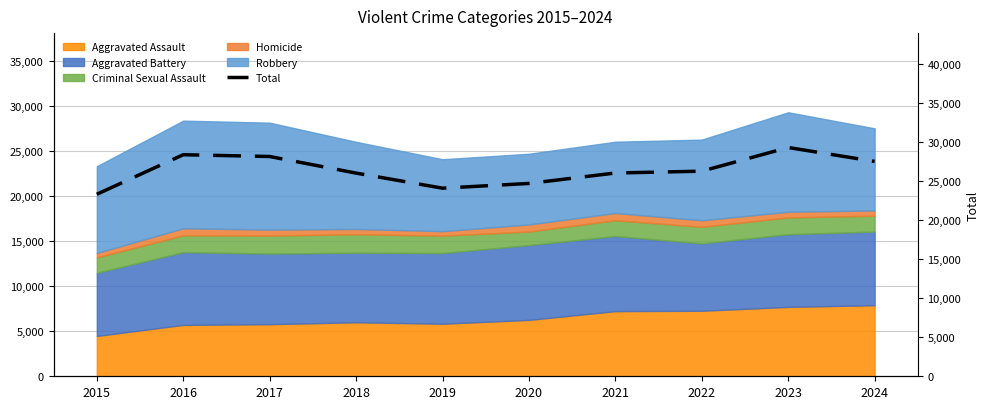

Reading left to right, extract all data points from this chart.

2015=23341	2016=28411	2017=28183	2018=26055	2019=24120	2020=24729	2021=26067	2022=26302	2023=29337	2024=27555